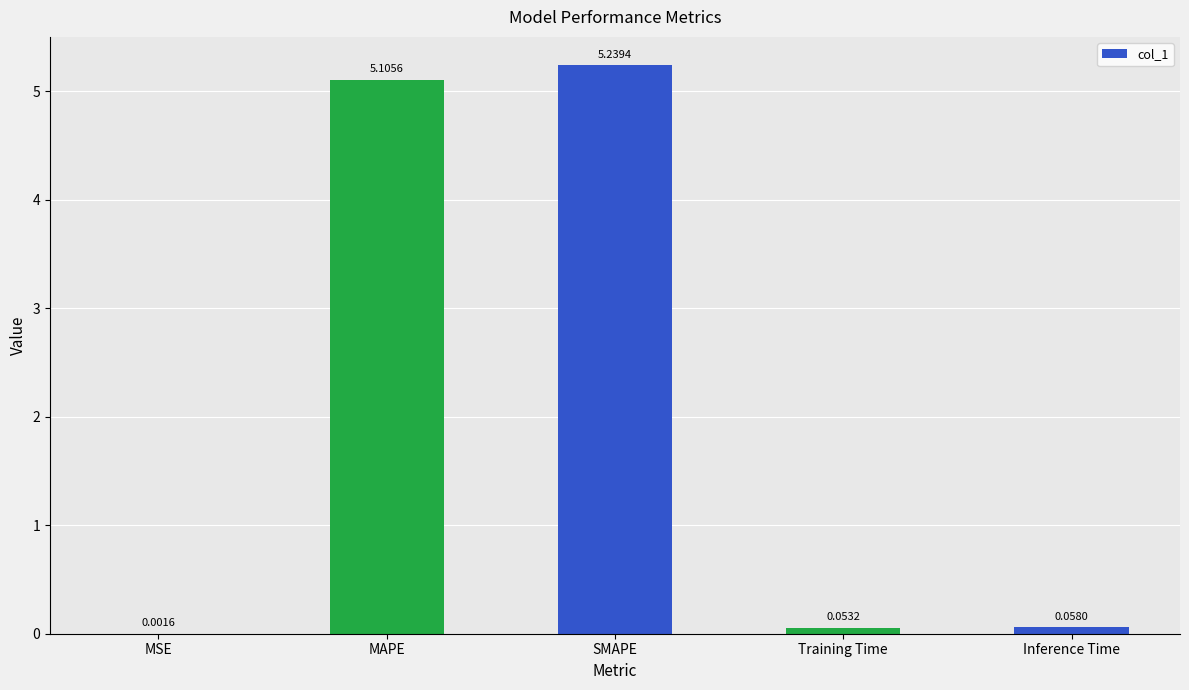

What is the sum of all values?

10.5